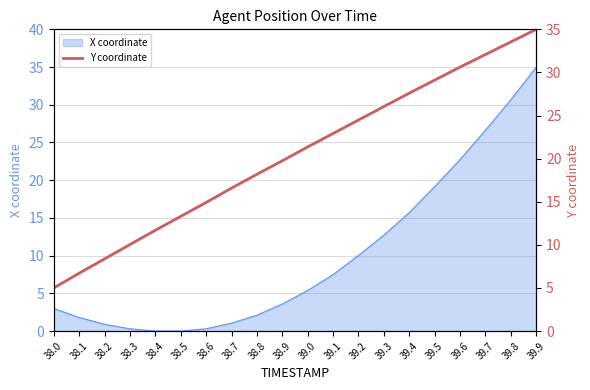

What is the value of the 20th point from the left?

35.0